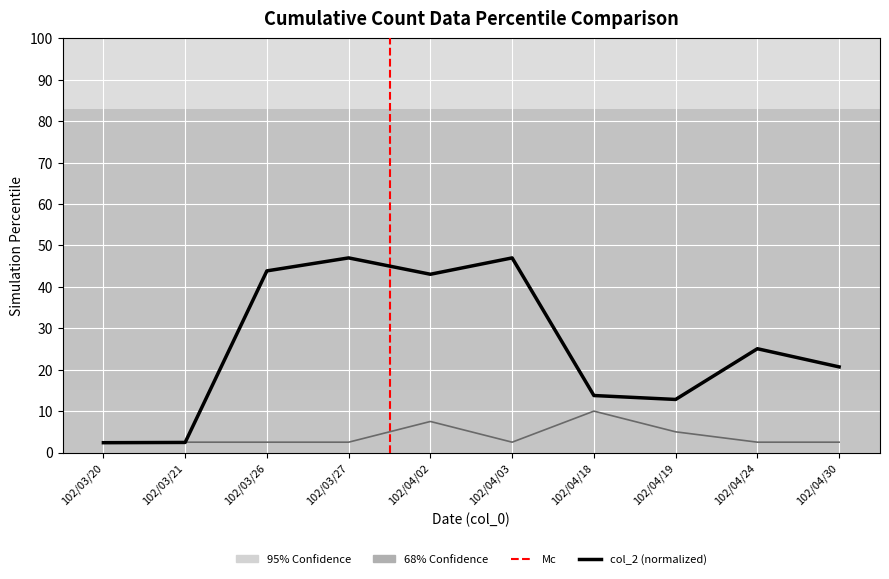

Reading right to left, list all the values displayed in this chart.

col_2: 20.7	25.1	12.8	13.8	47.0	43.1	47.0	43.9	2.4	2.4
col_8: 2.5	2.5	5.0	10.0	2.5	7.5	2.5	2.5	2.5	2.5